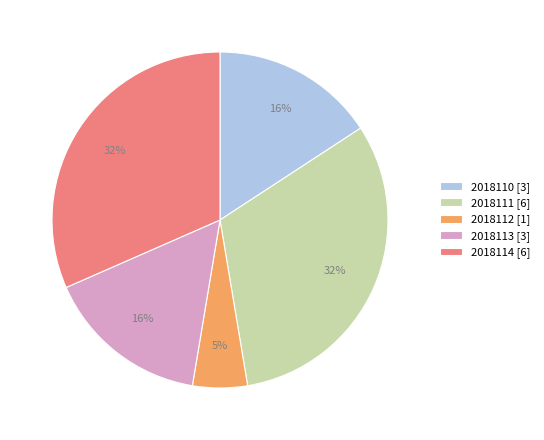

What is the ratio of the value at 2018114 to the value at 2018111?

1.0